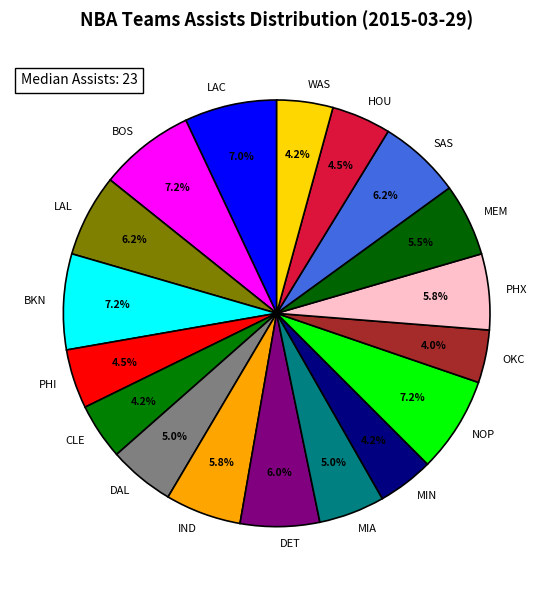

Do MEM and BKN together represent more than half of the pie?

No